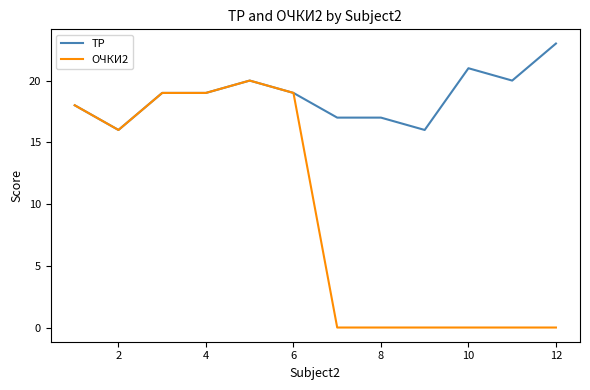

What is the greatest value displayed?

23